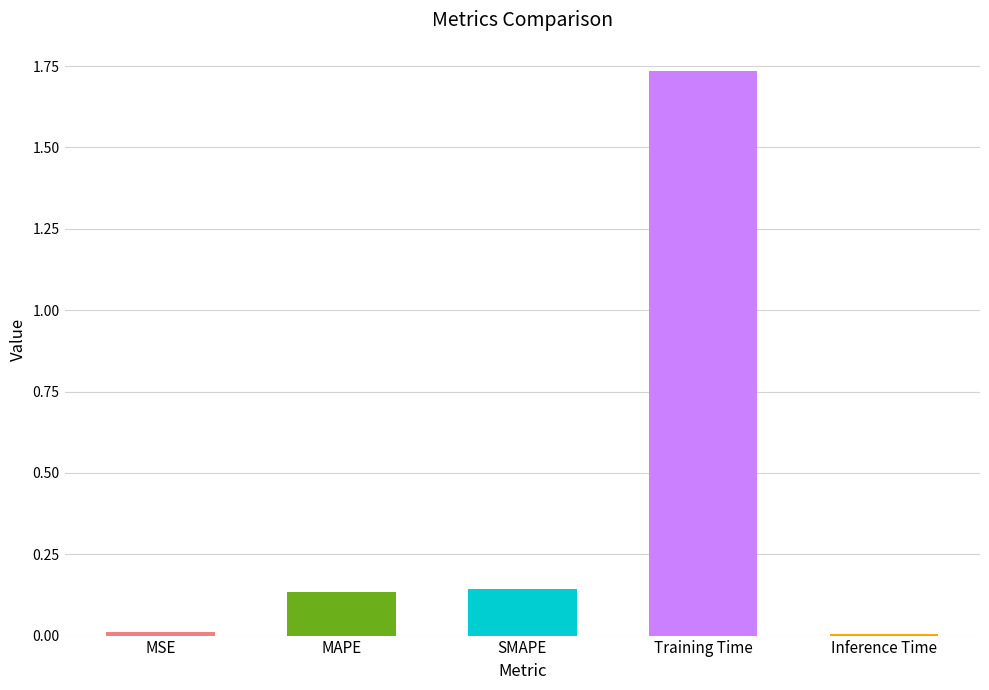

What is the difference between the values at MAPE and Training Time?

1.6